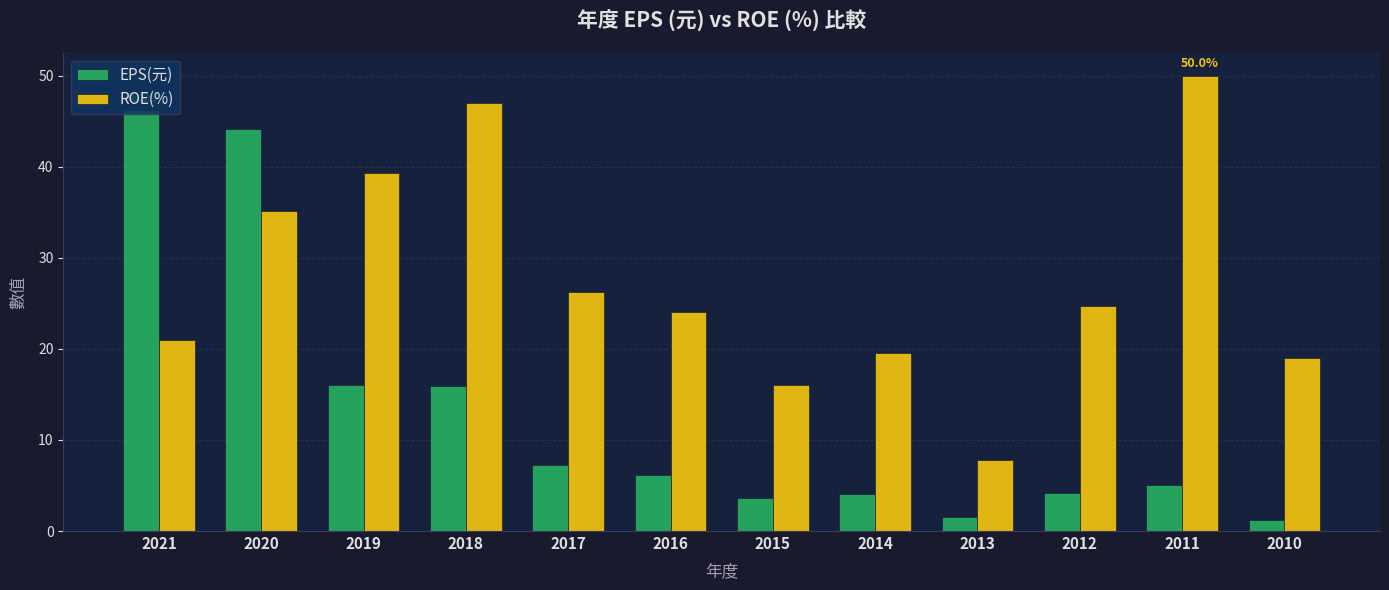

Which series has the widest spread of values?

EPS(元)